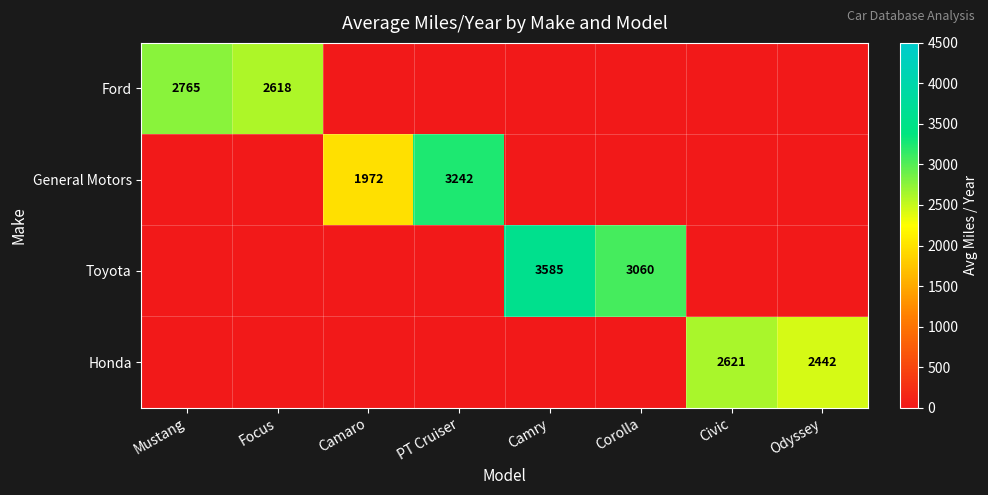

Which has a higher value, Focus or Camaro?

Focus